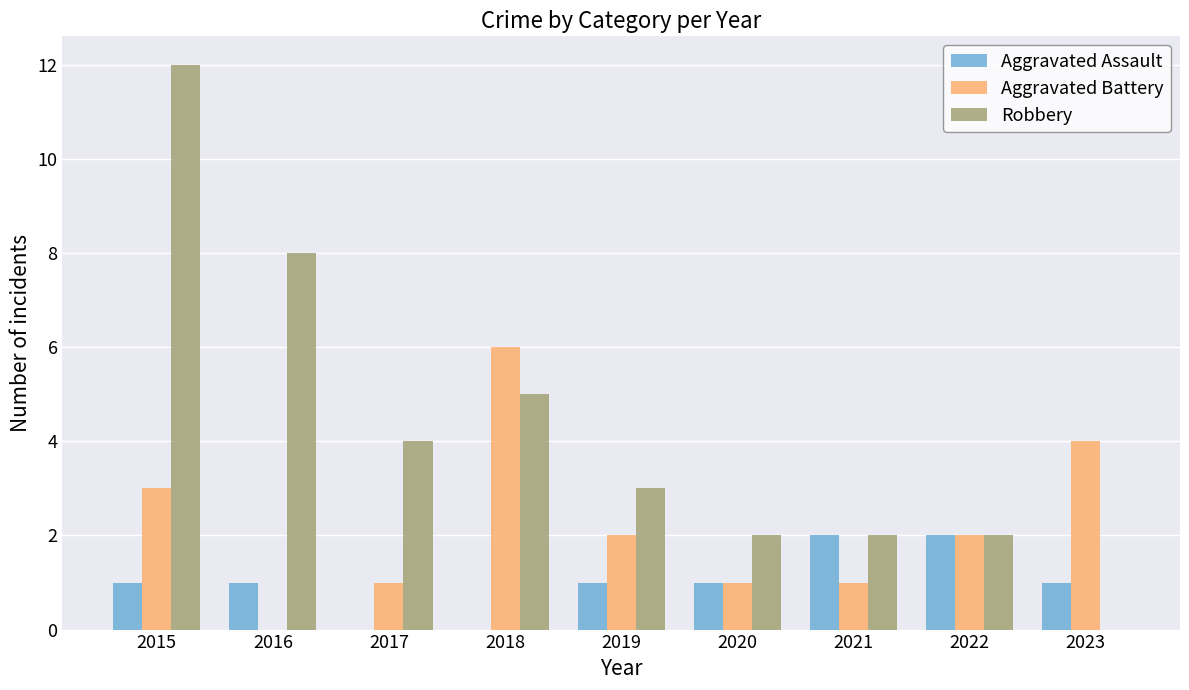

At which category does the chart reach its peak across all series?

2015